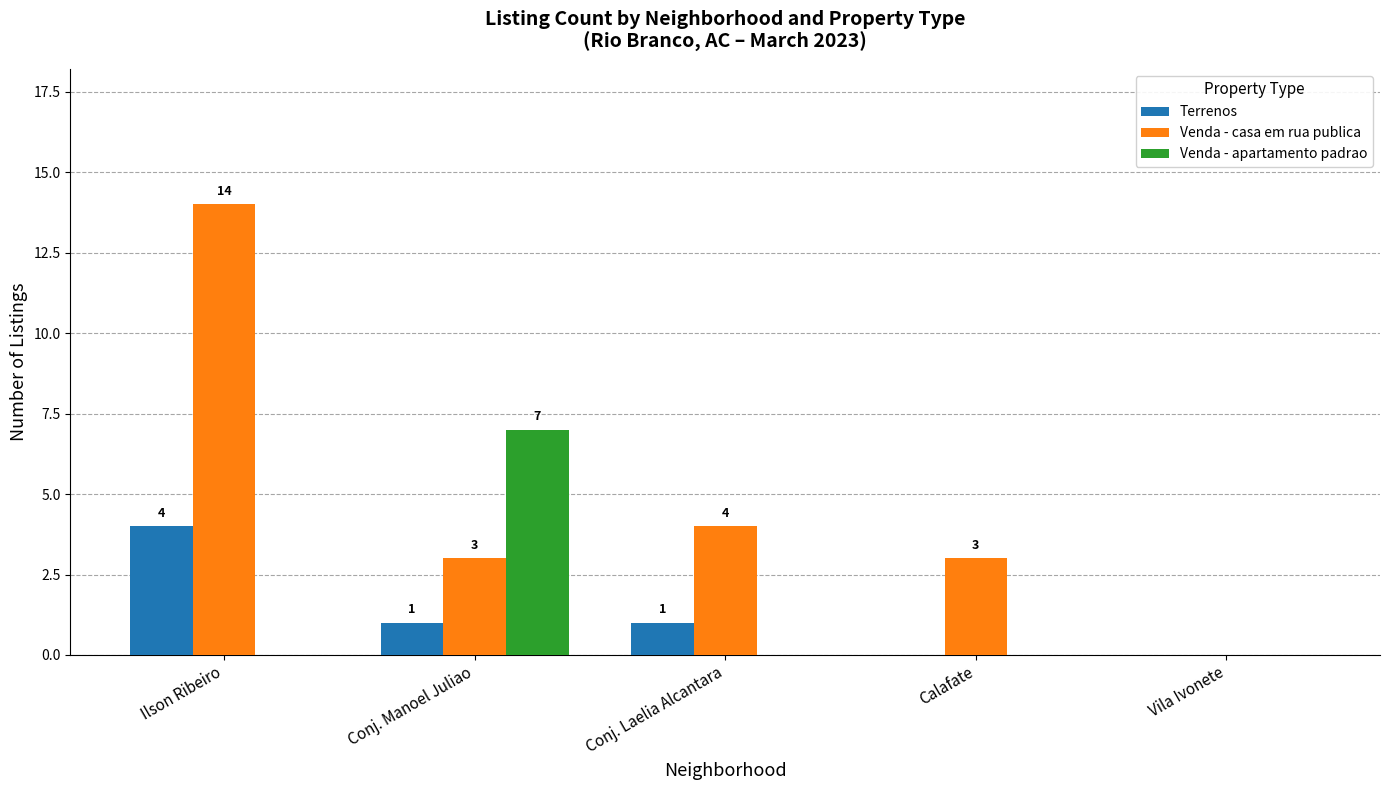

How many values in Venda - casa em rua publica are above zero?

4